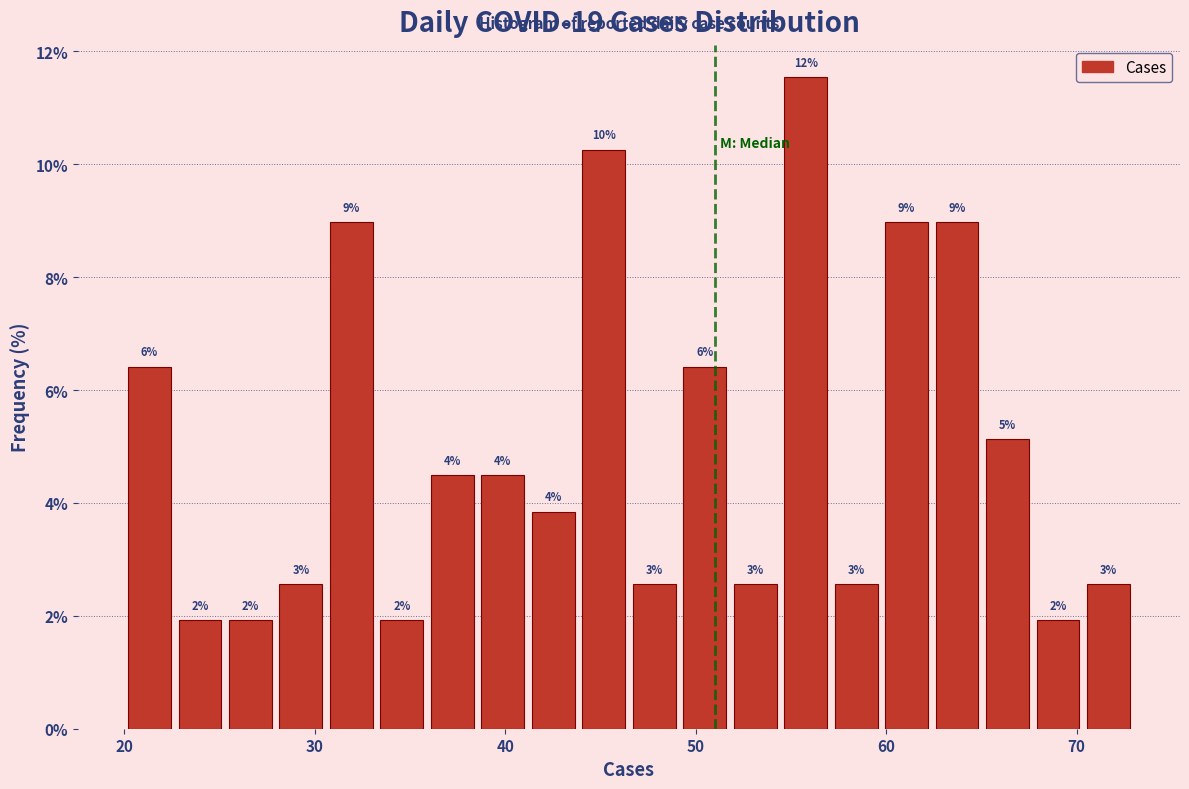

Around what value on the x-axis is the tallest bar? Give the approximate position of its centre, as read against the axis.

56